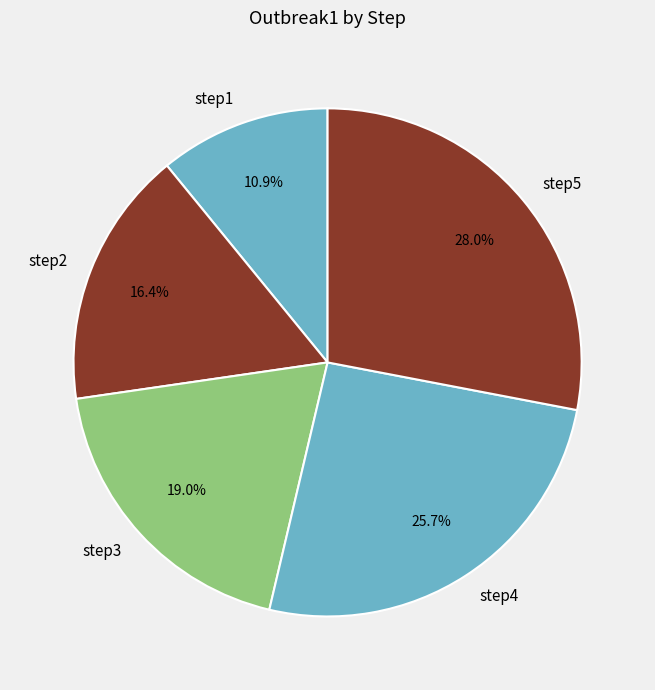

What is the total percentage of step4 and step5?

53.7%